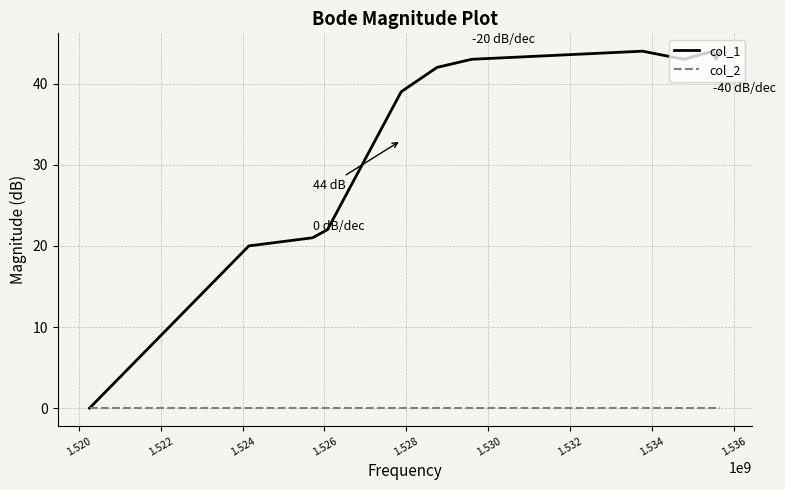

Rank the series by their average value, from highest to lowest.

col_1, col_2